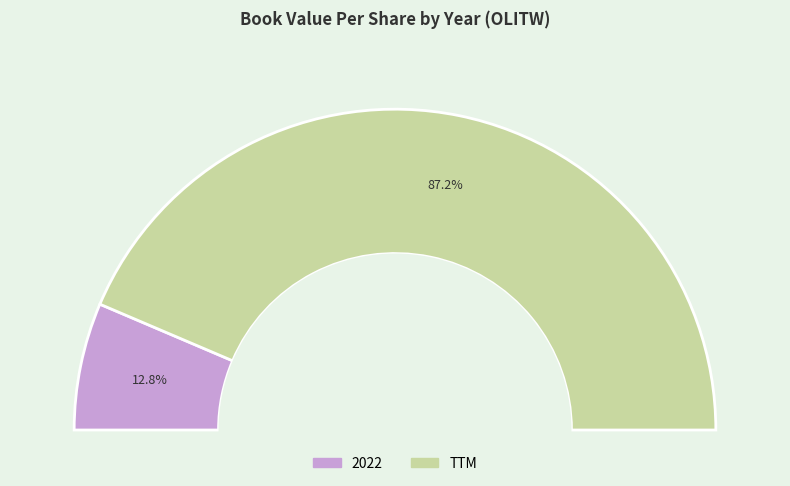

To the nearest percent, what is the combined percentage of 2021 and 2022?

13%